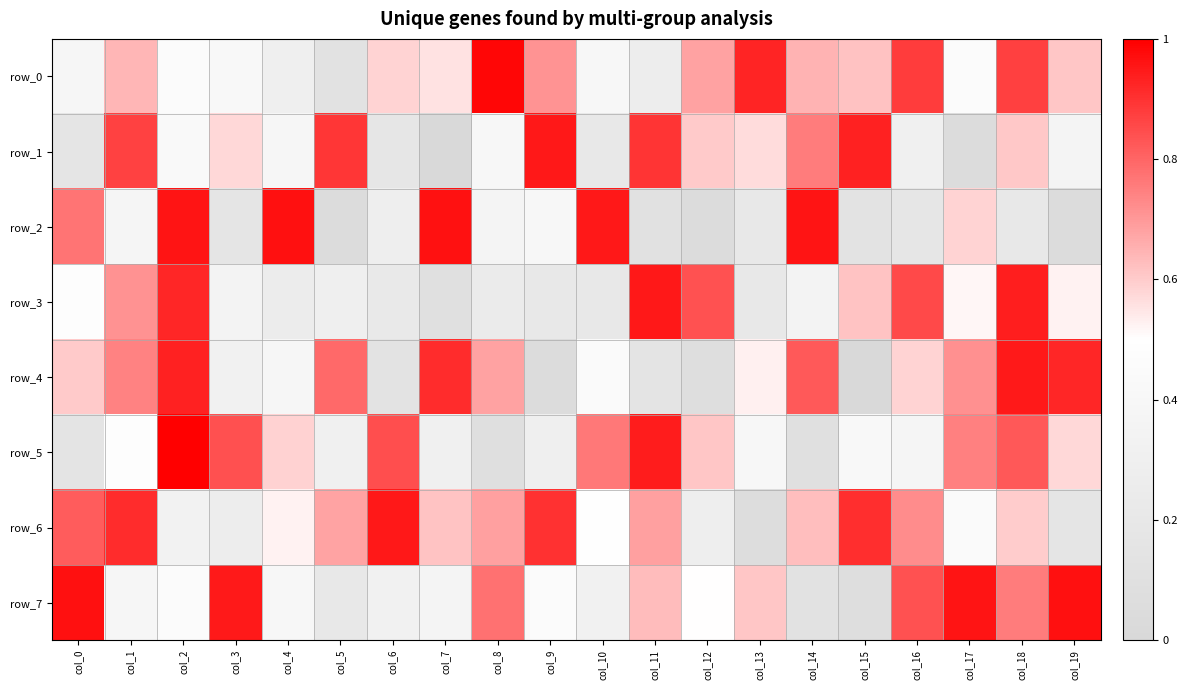

What is the average value of the row_6 series?

0.6